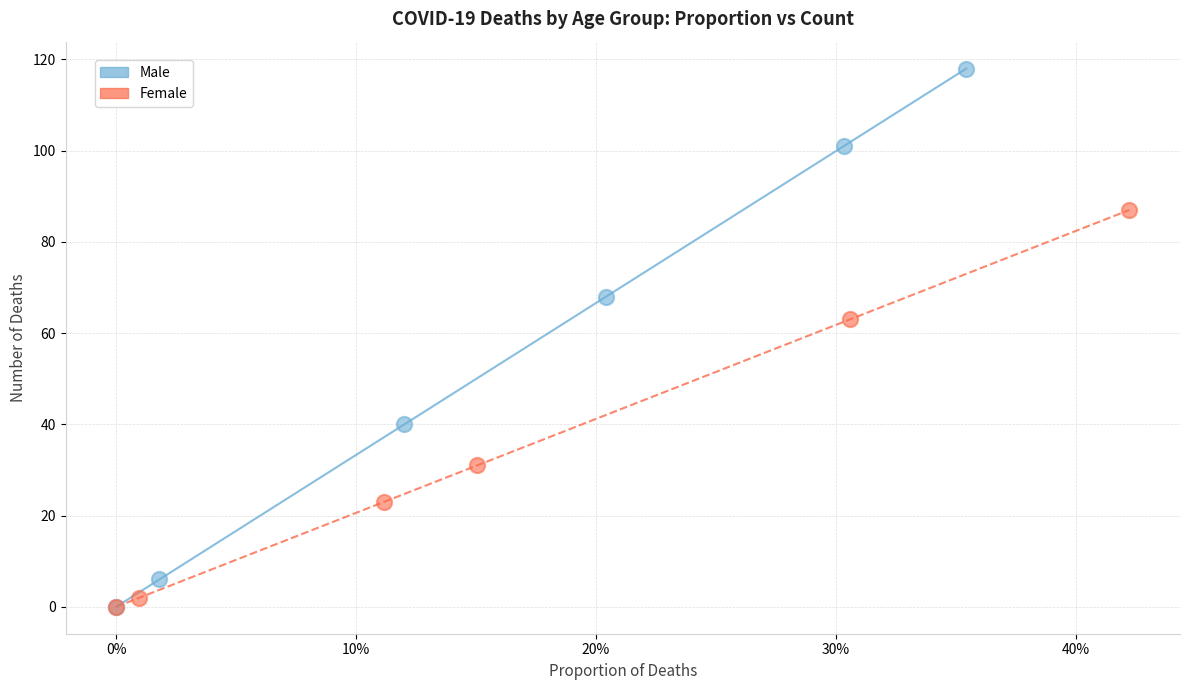

Which series has the largest Y range (max minus min)?

Male